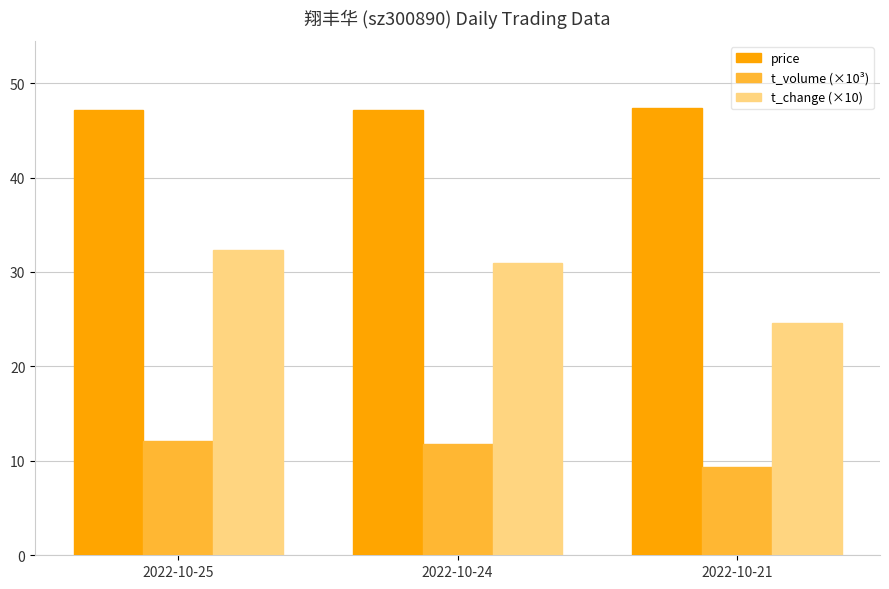

What is the difference between the maximum and second lowest values in the t_change (×10) series?

1.3